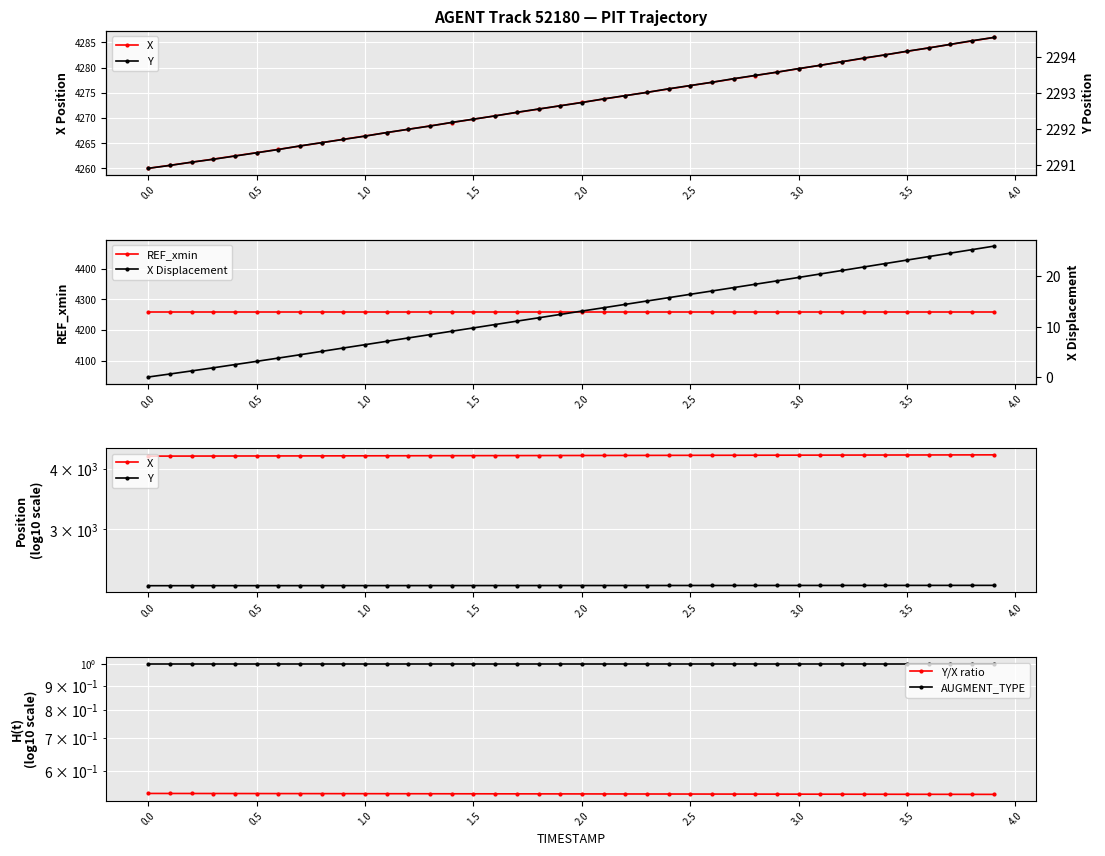

True or false: X Displacement has a value of 9.8 at 1.5.

True